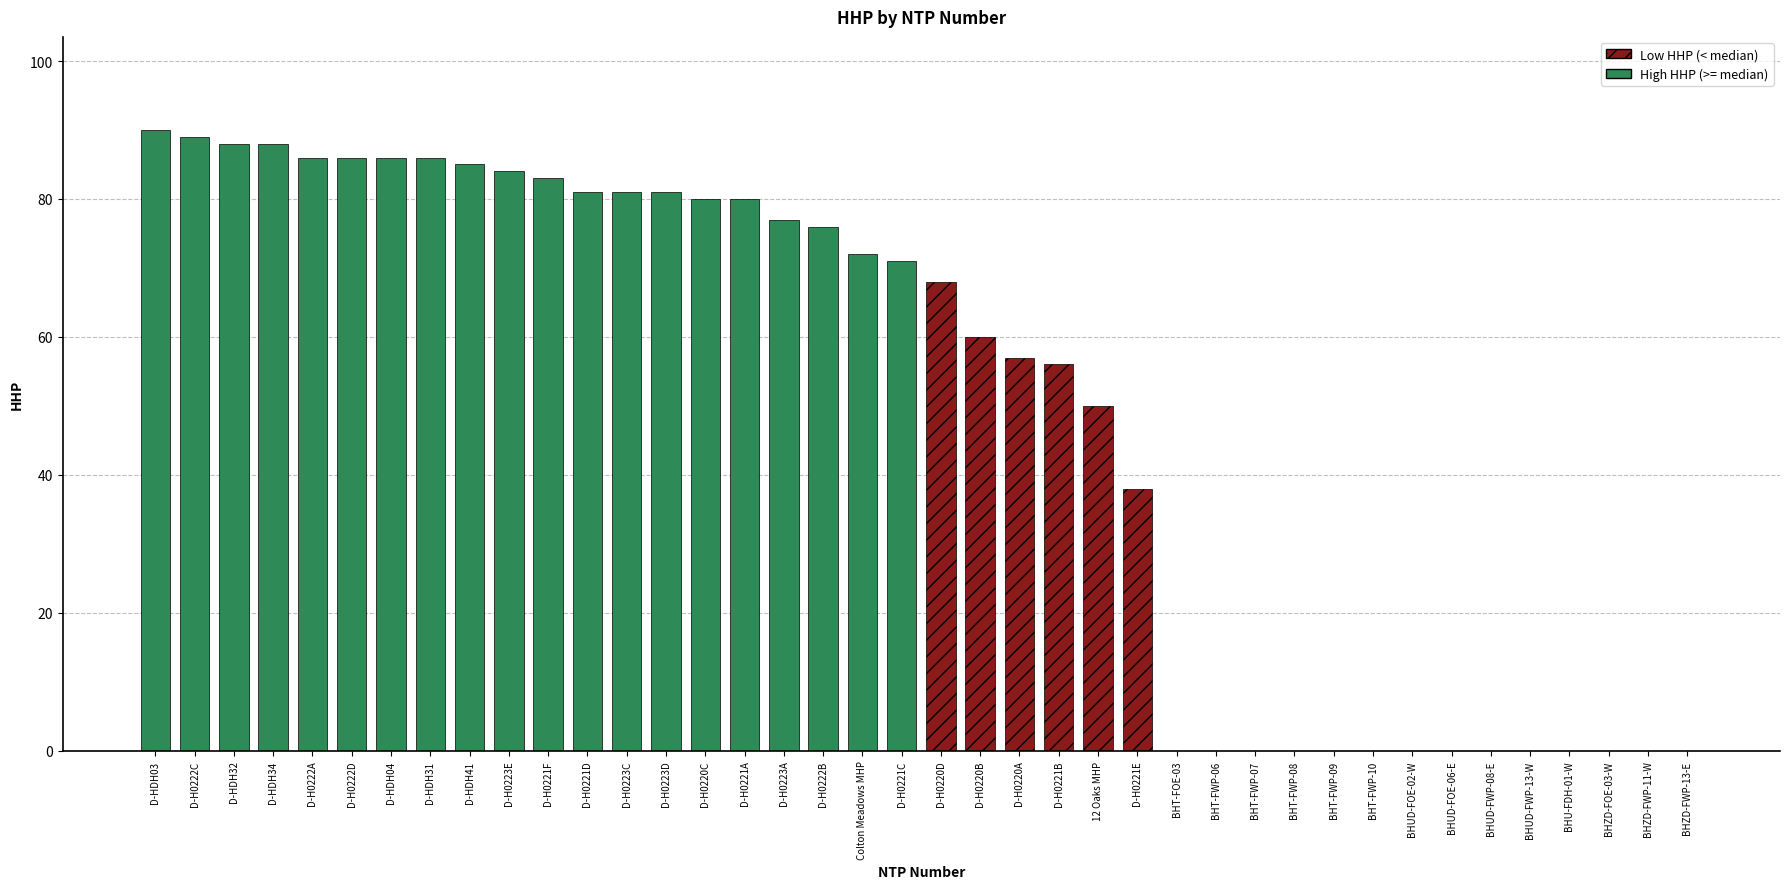

How many series are shown in this chart?

1